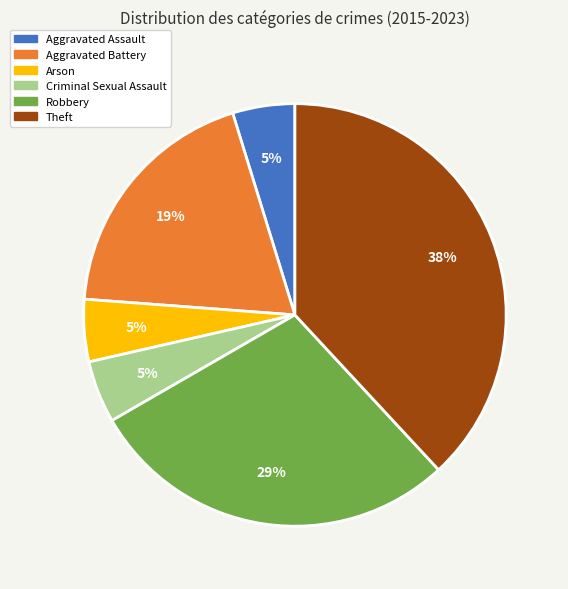

To the nearest percent, what is the average slice percentage?

17%